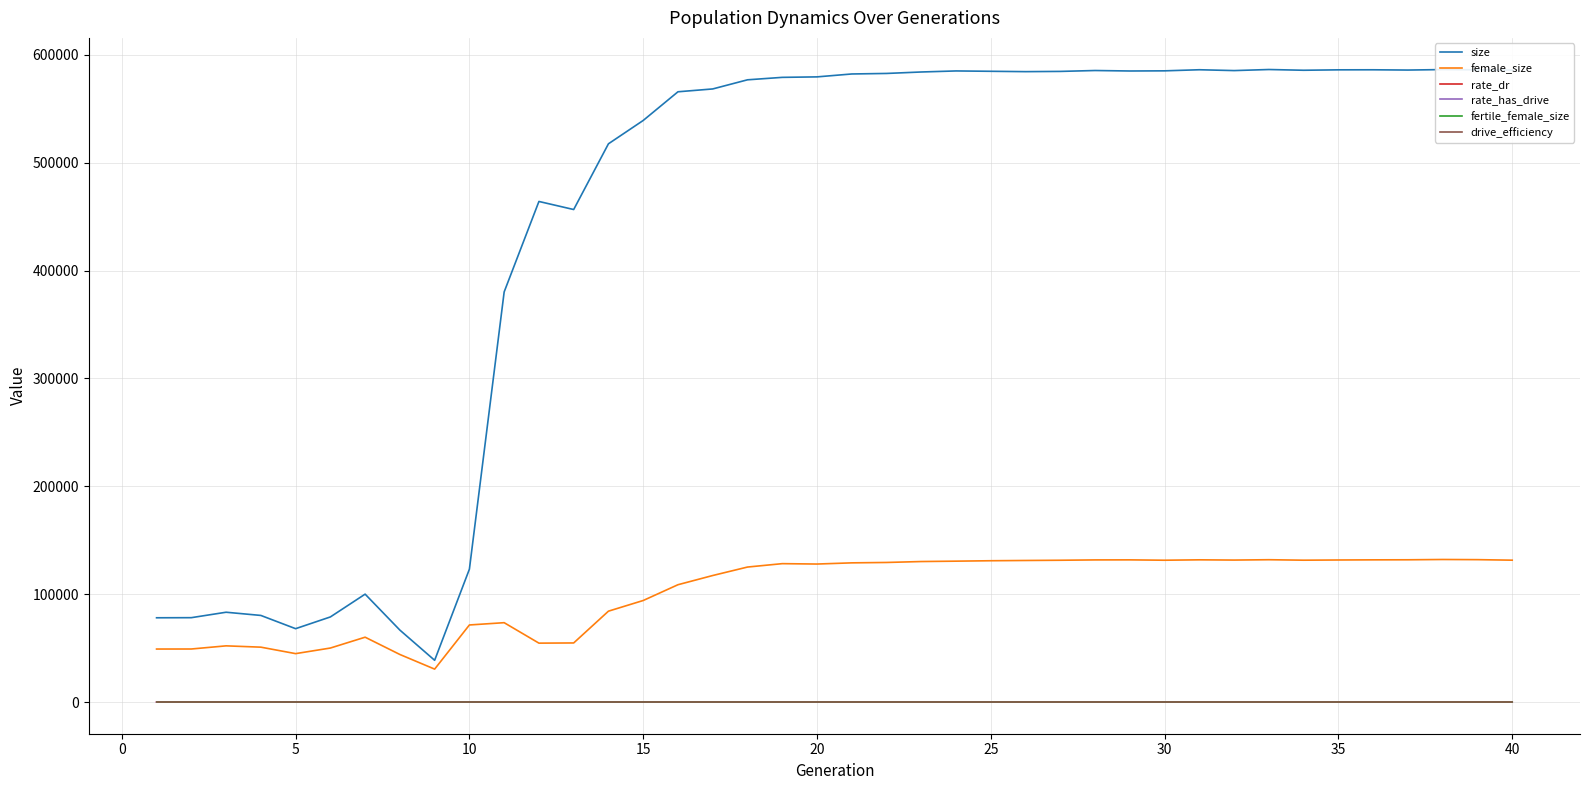

Is this an area chart (filled region under the line)?

No